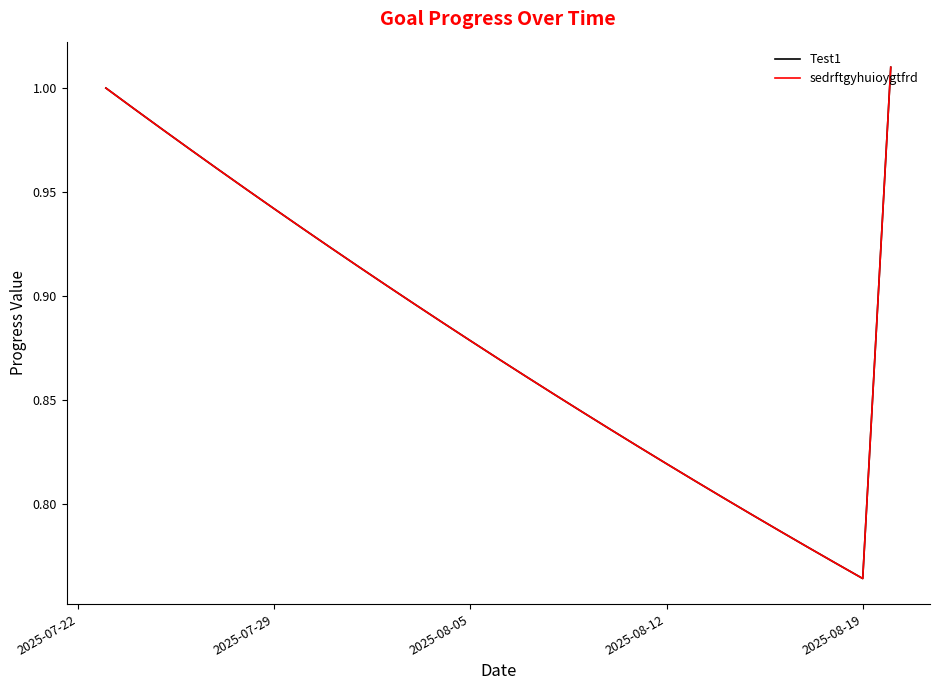

Does the chart have visible grid lines?

No